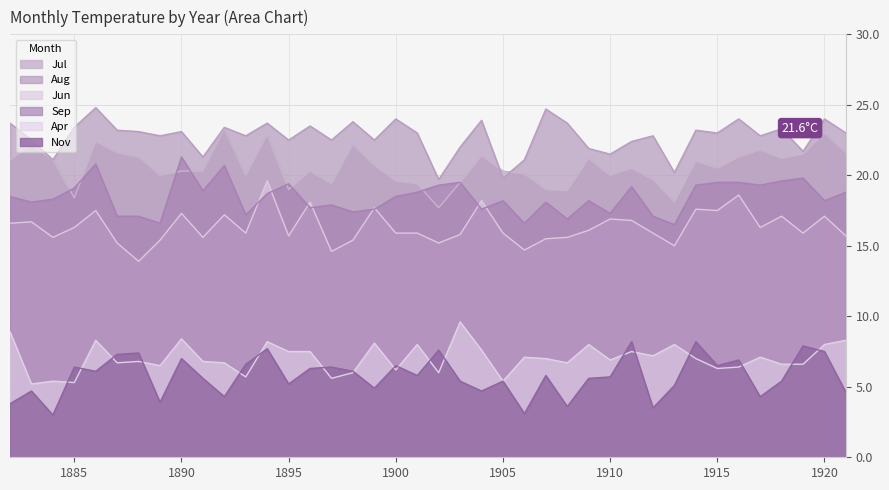

The Sep series shows 31.9 at 1900. True or false?

False